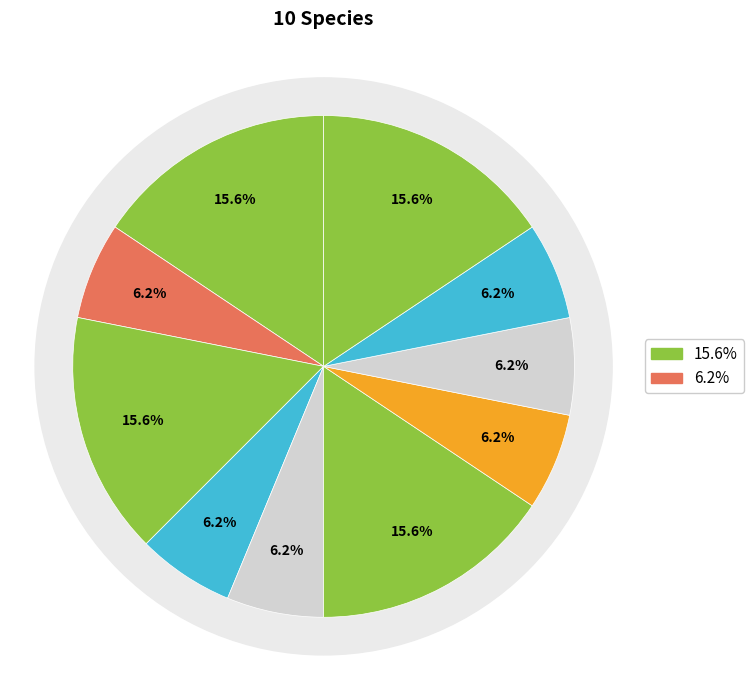

How many slices are in this pie chart?

10